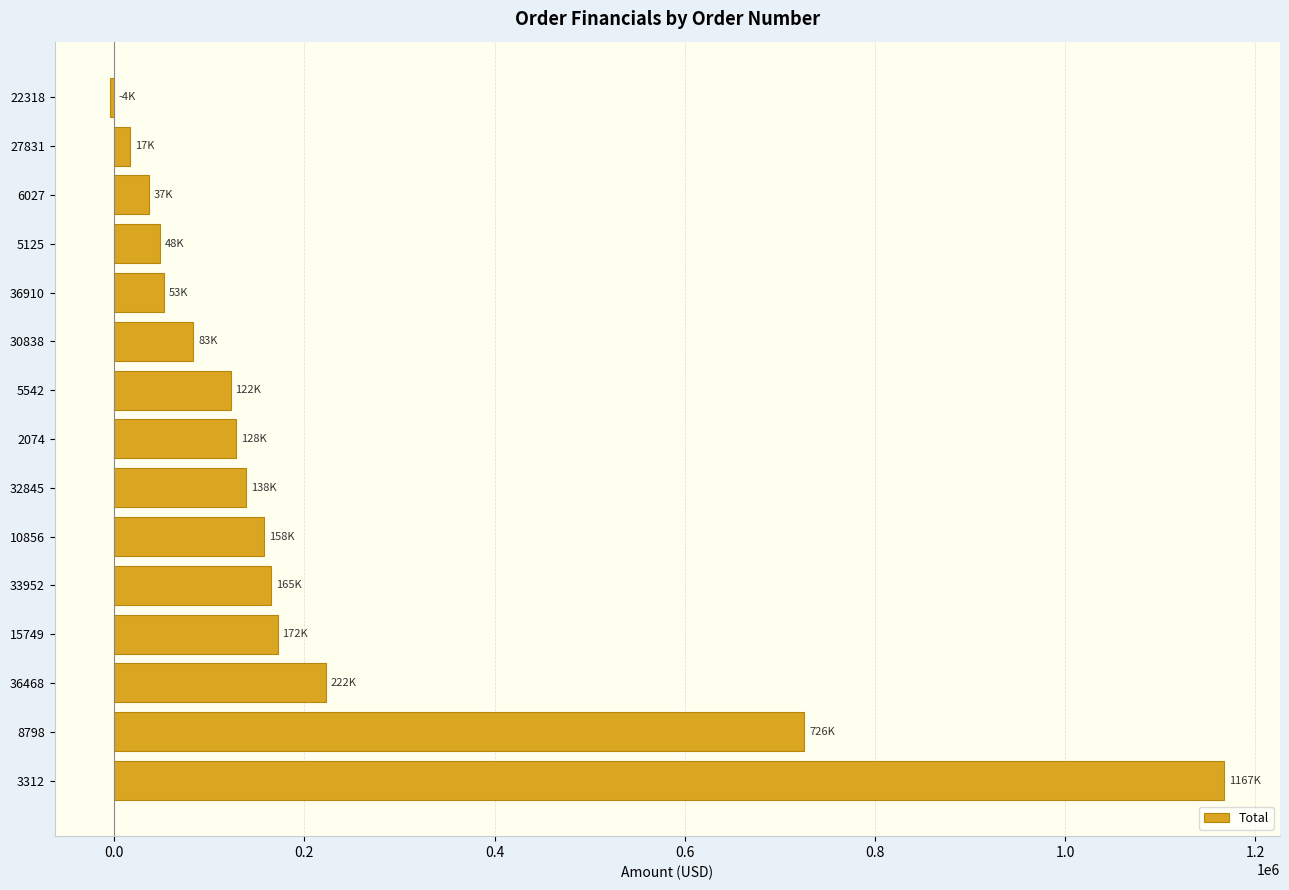

Count the number of values greater than 128150.

8